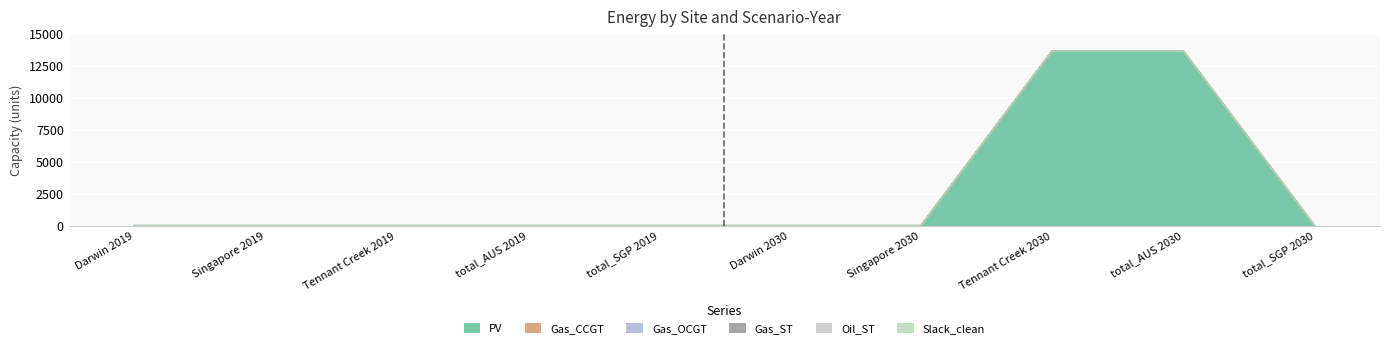

True or false: Gas_CCGT has more than 1 points higher than both neighbors.

False